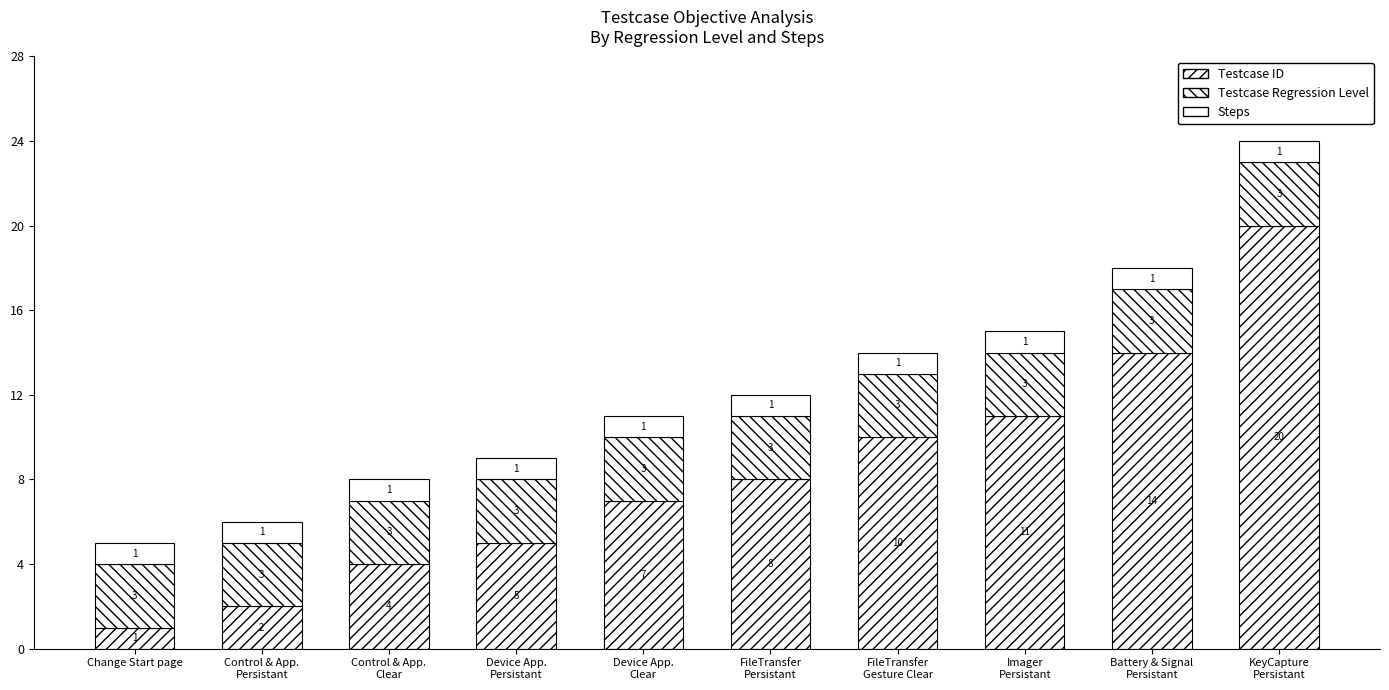

Rank the categories by Steps value from highest to lowest.

Change Start page, Control & App.
Persistant, Control & App.
Clear, Device App.
Persistant, Device App.
Clear, FileTransfer
Persistant, FileTransfer
Gesture Clear, Imager
Persistant, Battery & Signal
Persistant, KeyCapture
Persistant